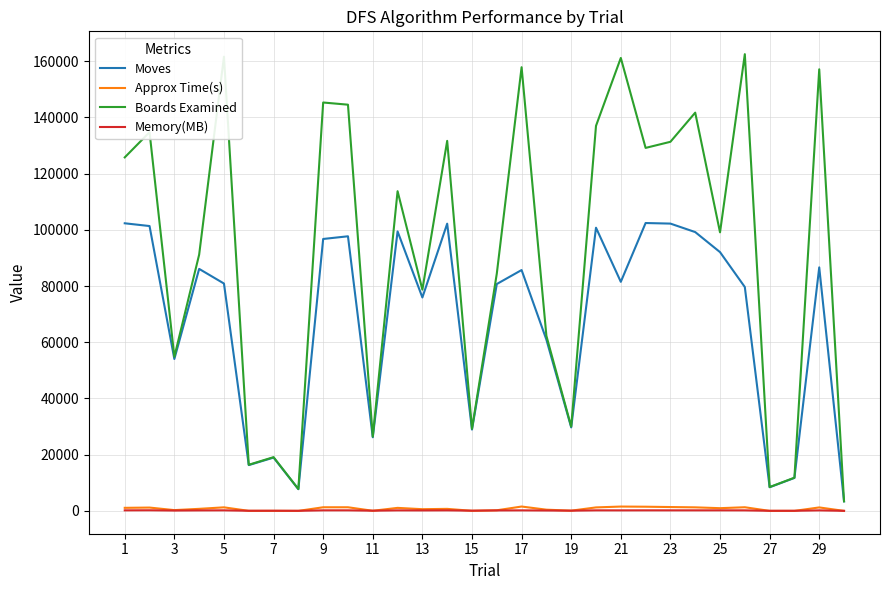

What is the maximum value for Moves?

102433.0